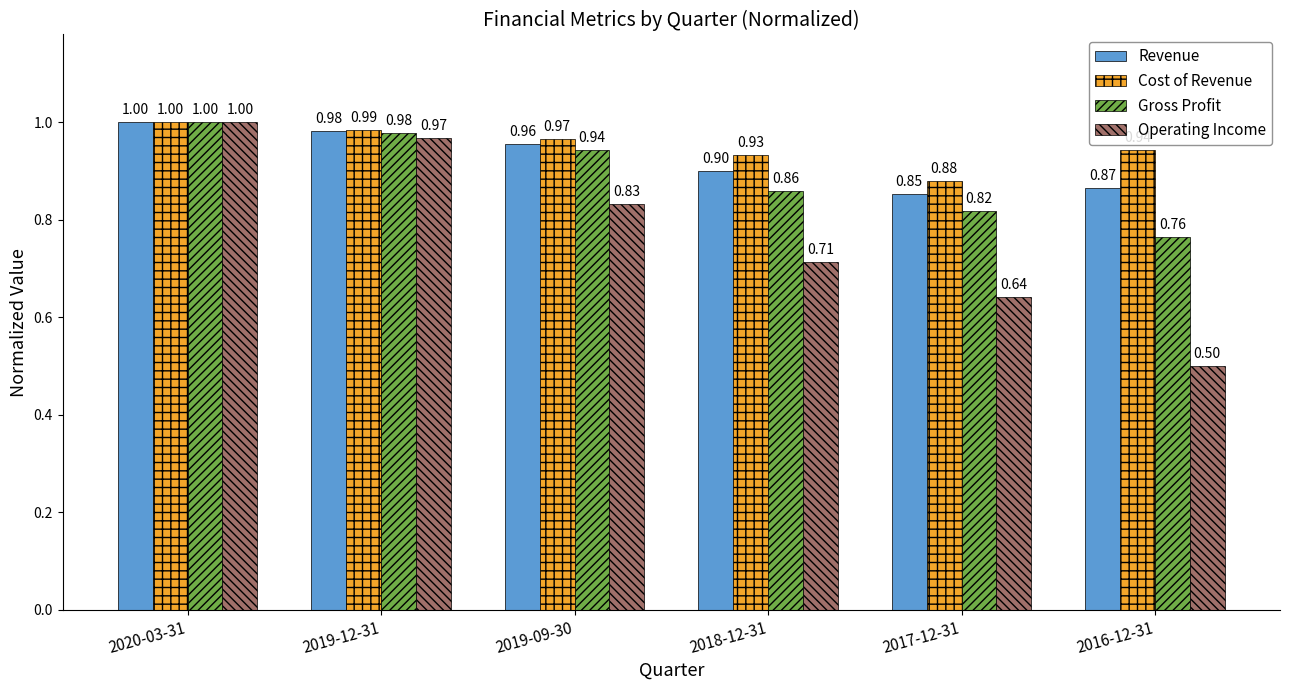

Between 2020-03-31 and 2017-12-31, which series saw the biggest shift?

Operating Income